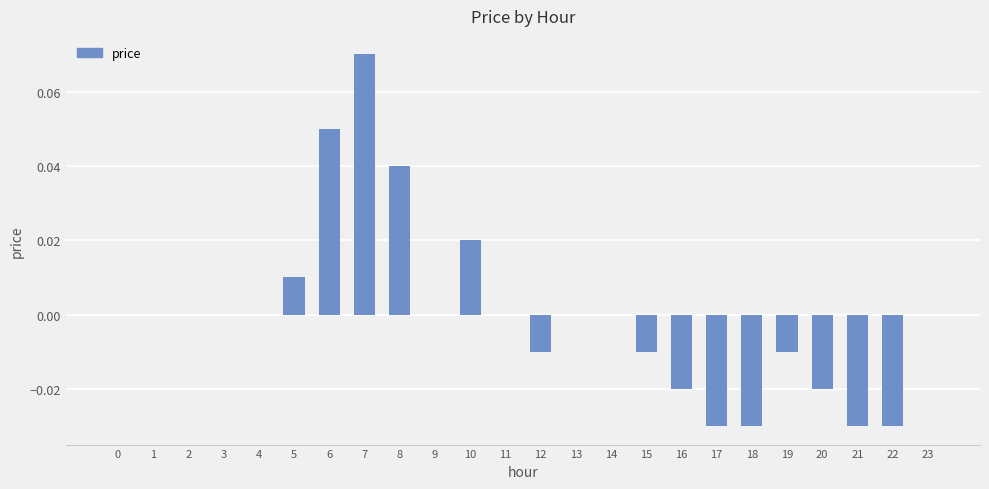

At which category does the chart reach its peak across all series?

7